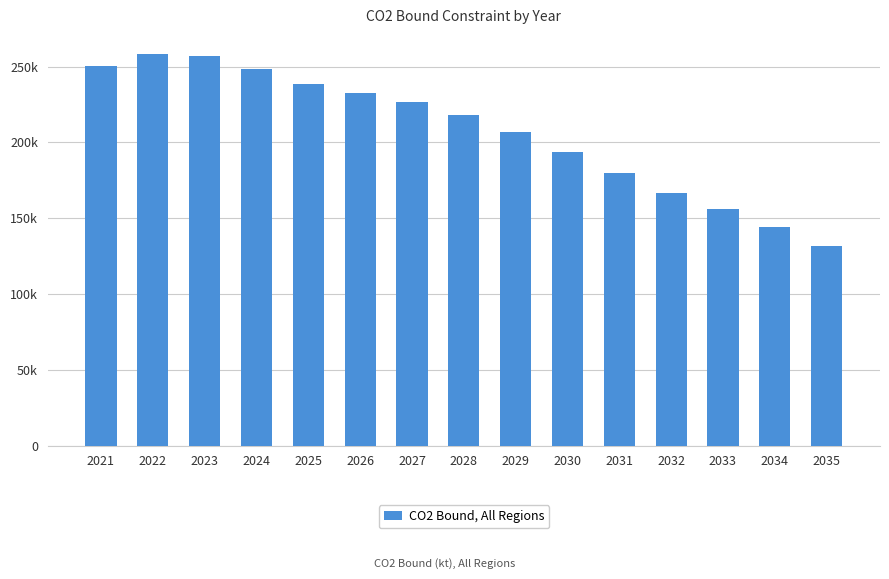

Is it true that the value at 2028 is 48566.5?

False